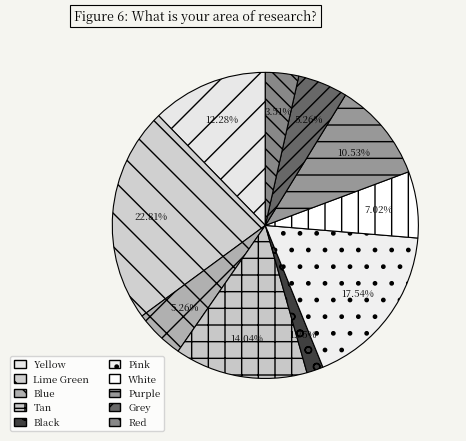

Combined, do Blue and Lime Green account for over 50%?

No